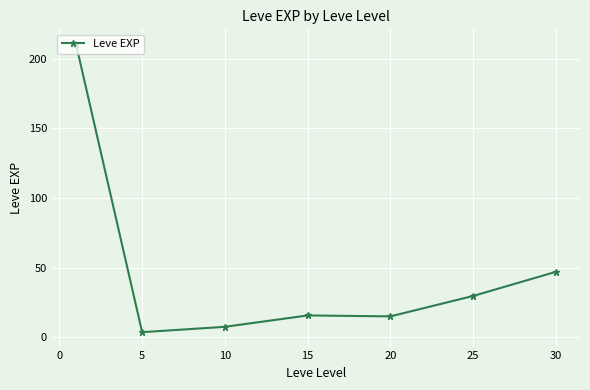

What is the maximum value shown in the chart?

210.7